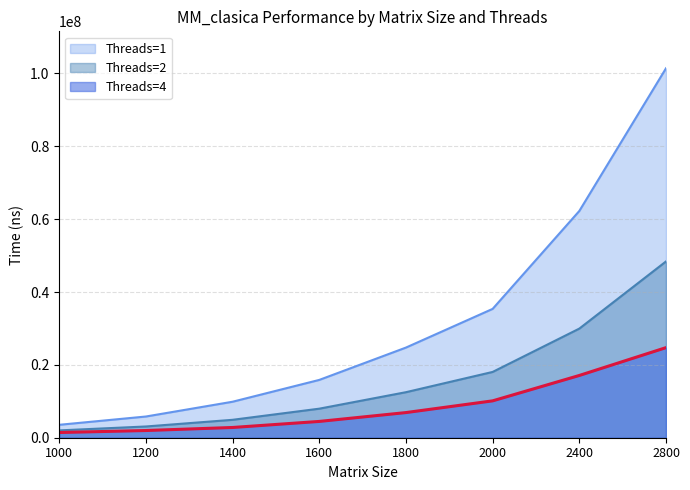

List the labels in order of Threads=4 value, largest first.

2800, 2400, 2000, 1800, 1600, 1400, 1200, 1000